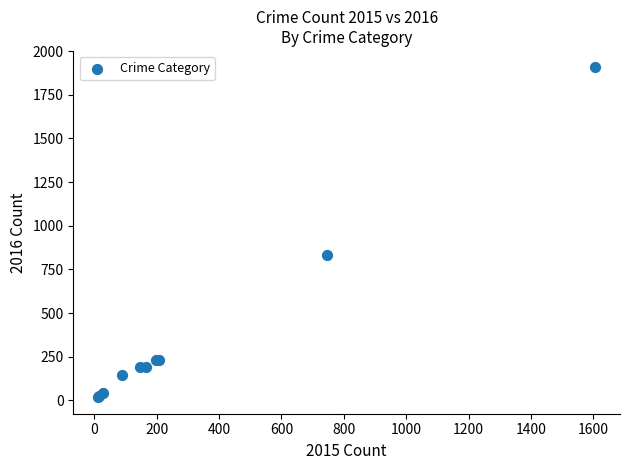

What Y value in the scatter plot is closest to 962?

830